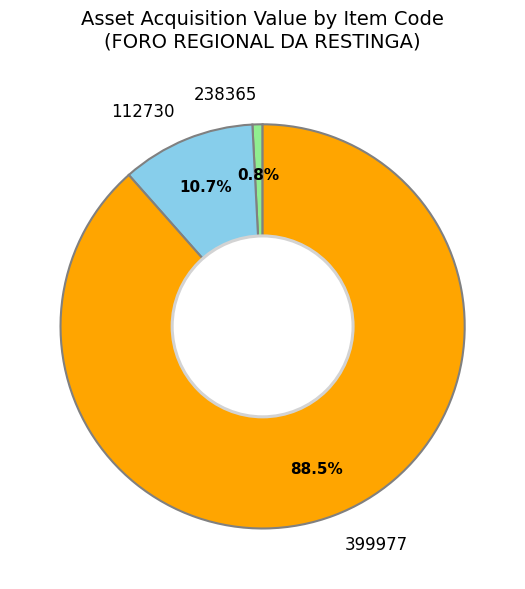

How many segments does this pie chart have?

3